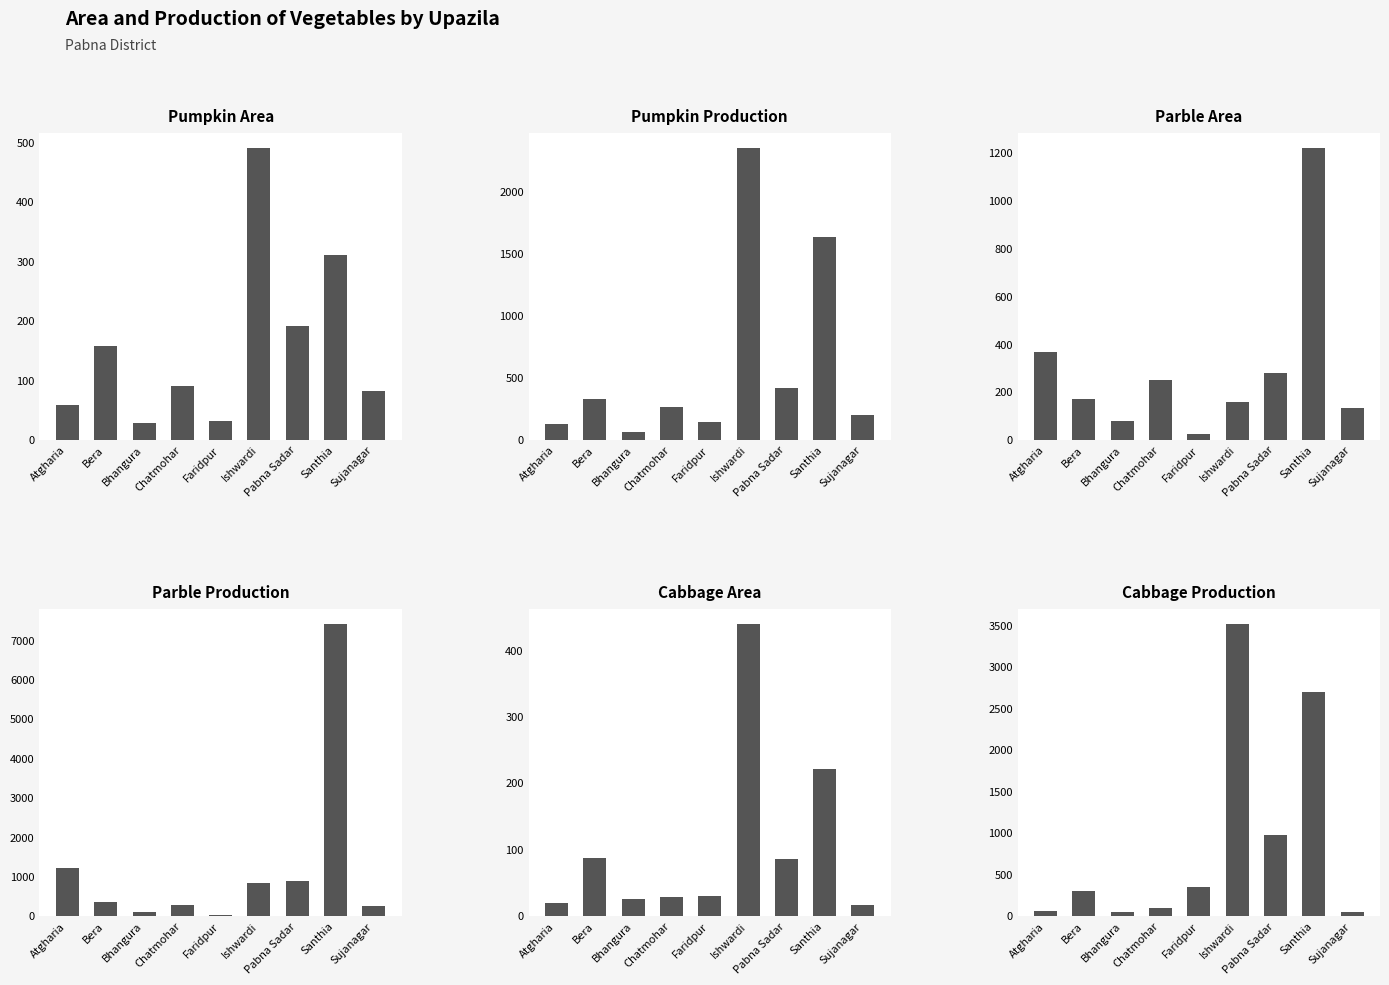

At how many categories does at least one series exceed 2666?

2